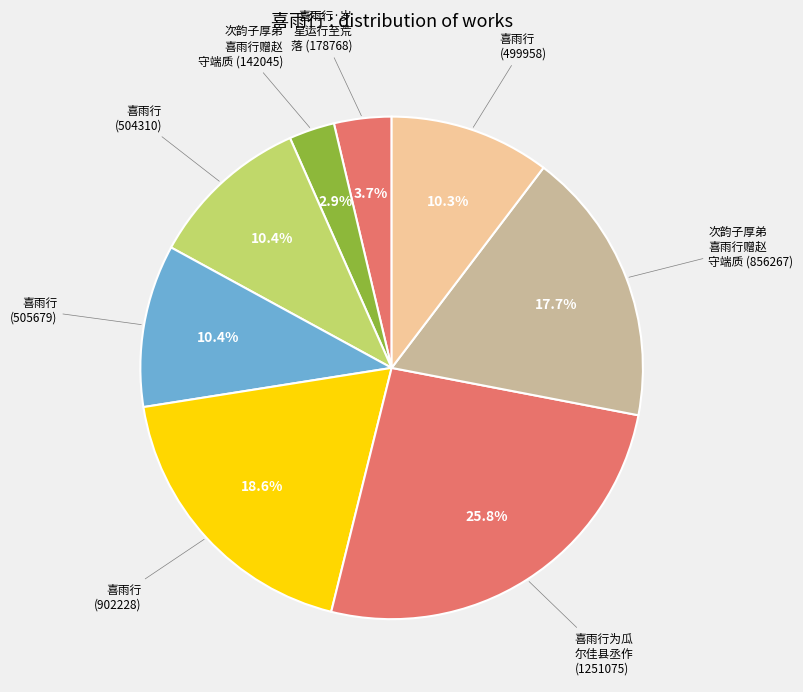

To the nearest percent, what is the average slice percentage?

12%